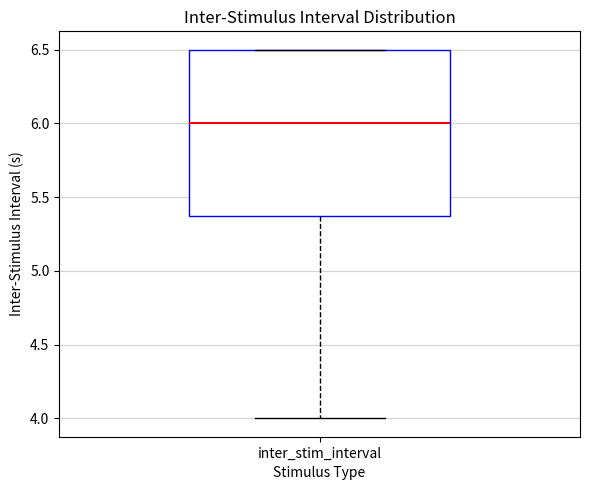

Where is the lower edge of the box for inter_stim_interval on the y-axis? The values are not printed on the chart, so give them approximately, as read against the axis.

5.4